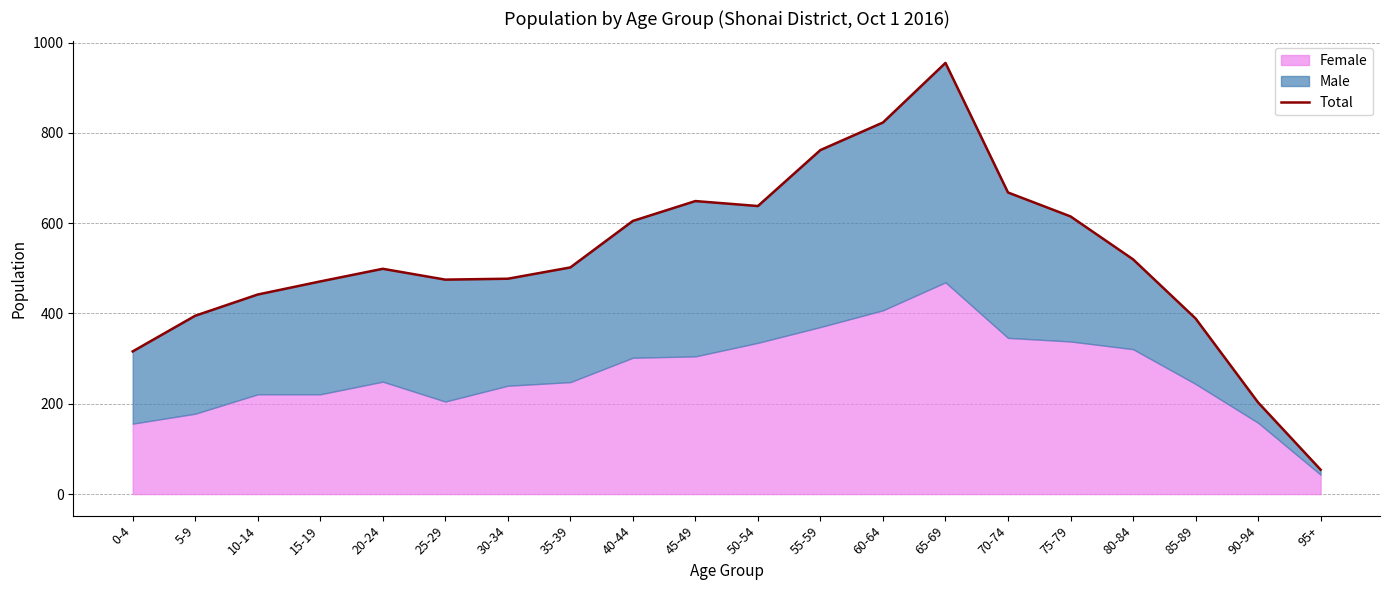

At which category does the chart reach its peak across all series?

65-69